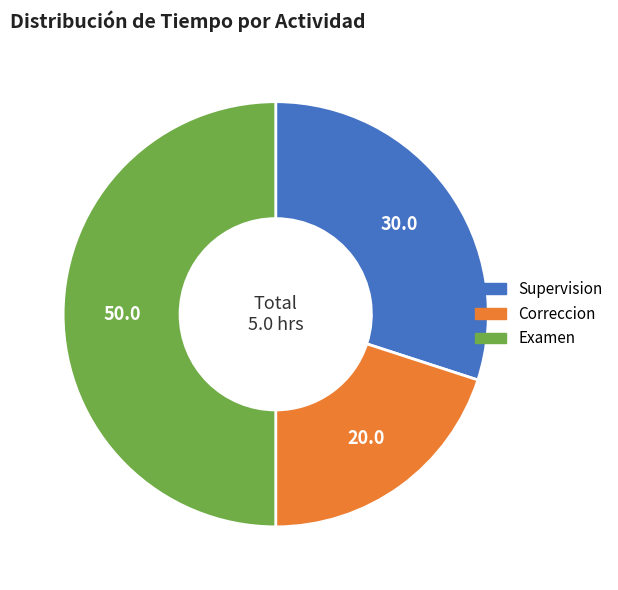

True or false: Correccion accounts for 26% of the total.

False